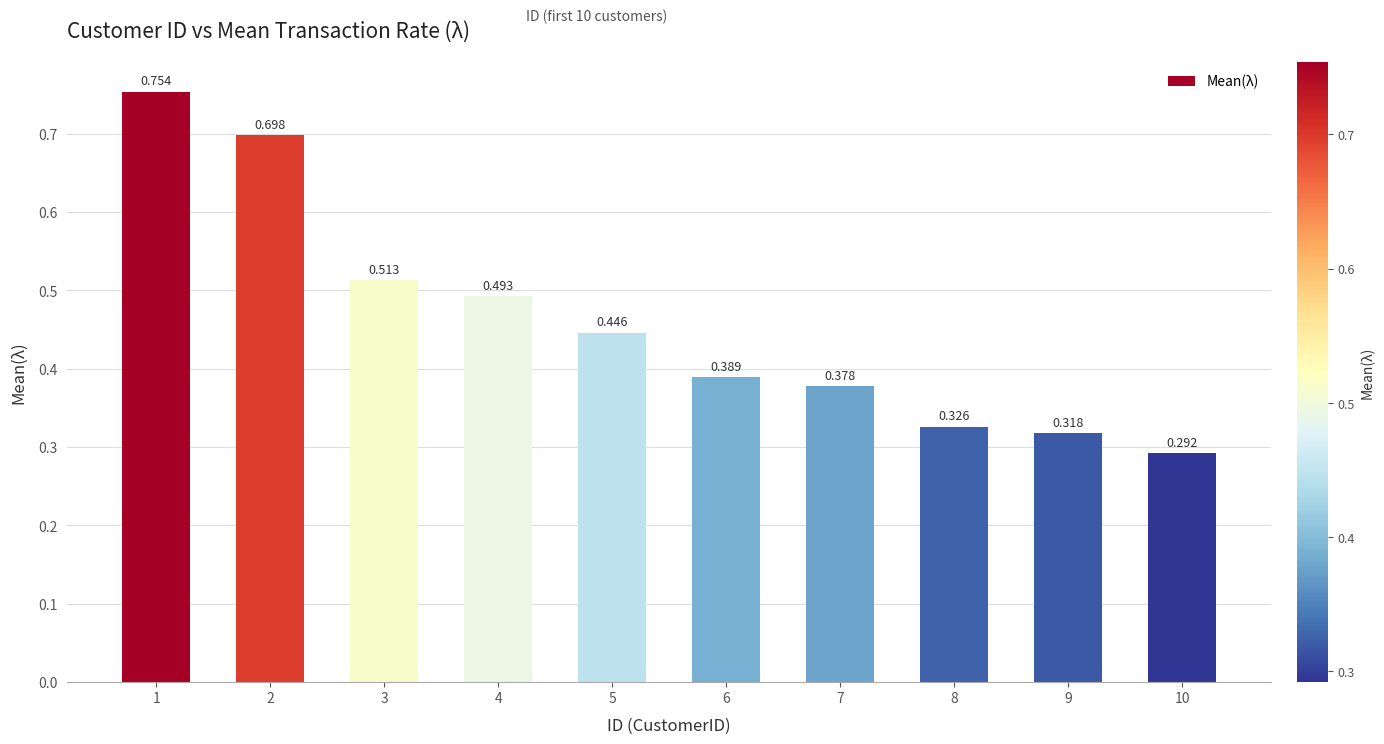

What is the difference between the values at 8 and 6?

0.1